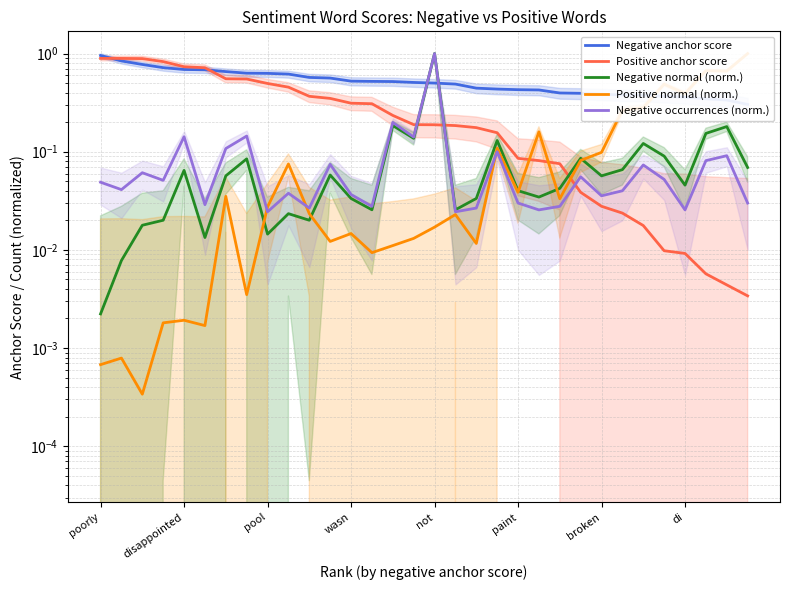

The value of Positive normal (norm.) at 14 is 0.0. True or false?

False